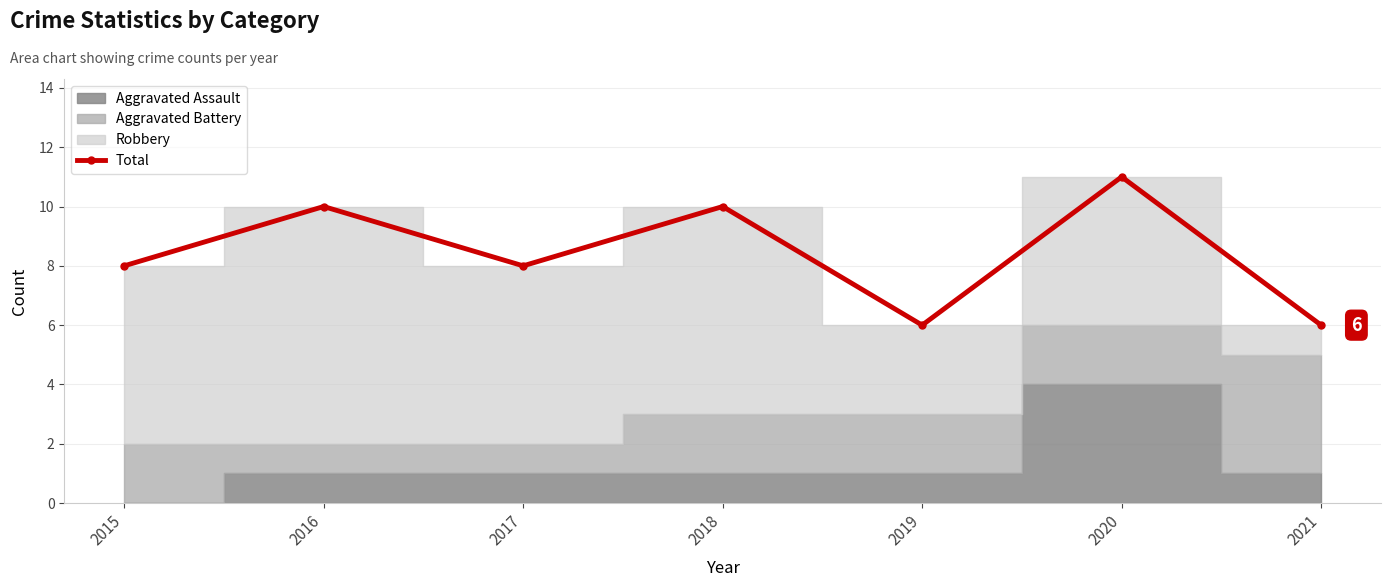

What is the approximate value at 2017?

8